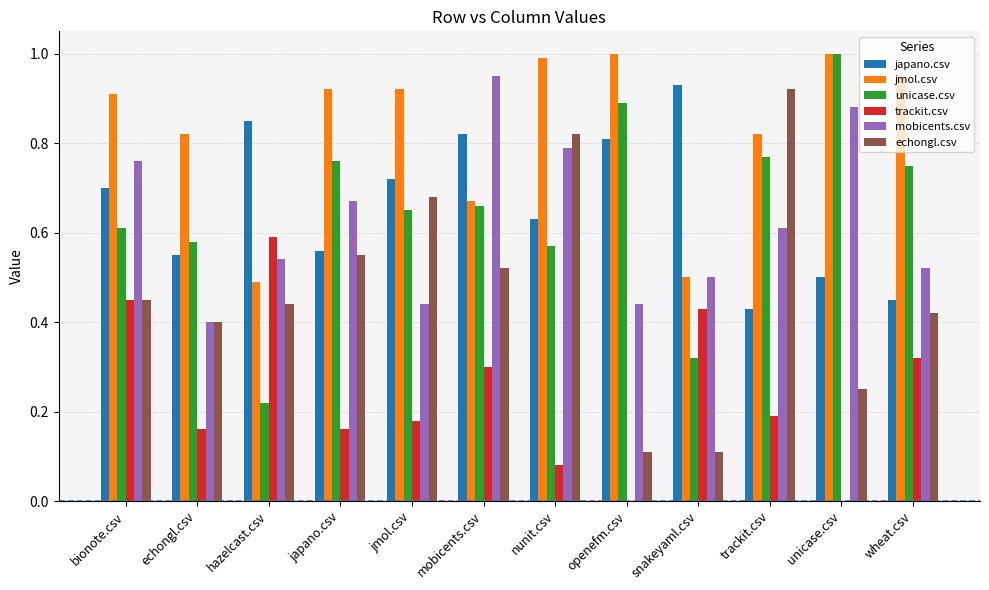

Which series has the largest total across all categories?

jmol.csv